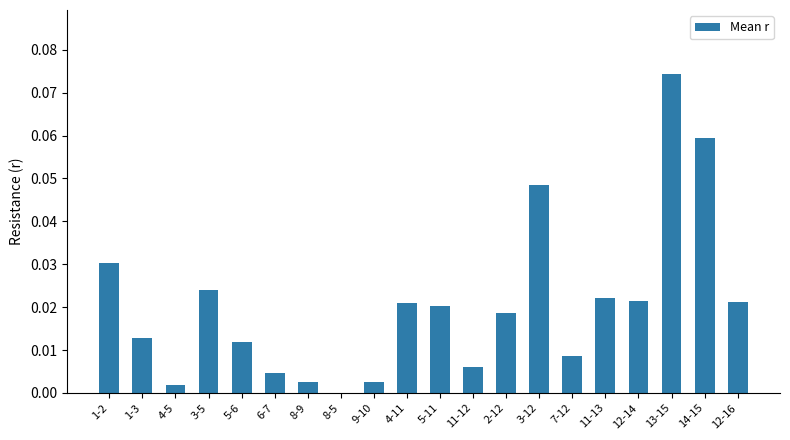

The value at 5-6 is 0.0. True or false?

True